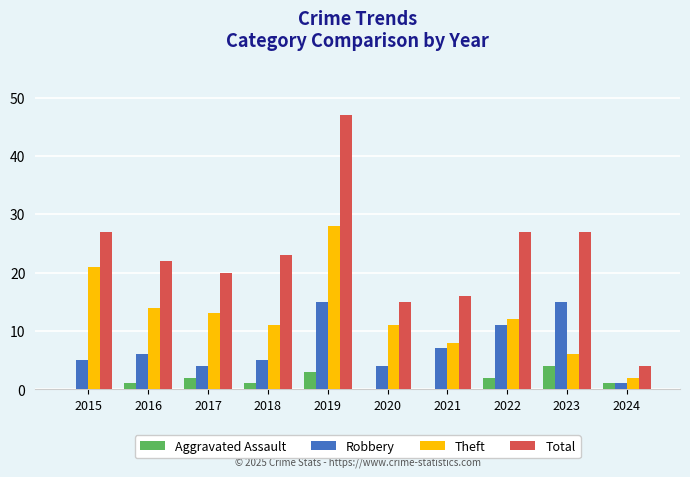

Between 2016 and 2020, which series saw the biggest shift?

Total